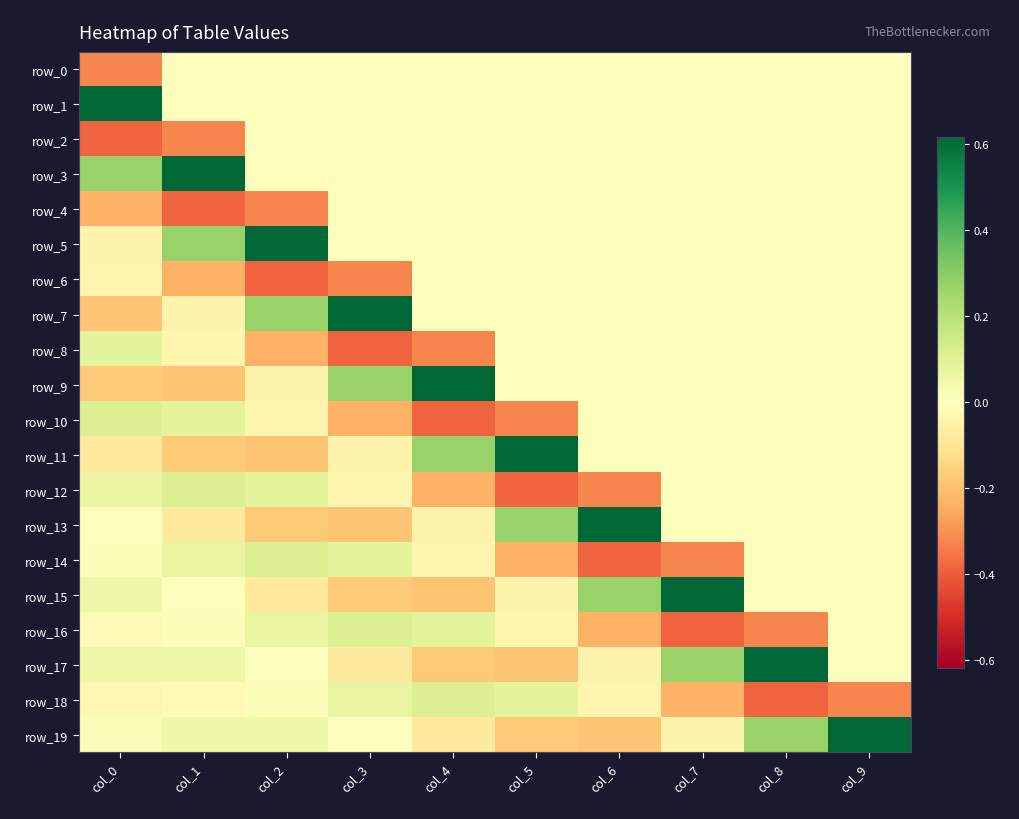

Which series has the widest spread of values?

row_7